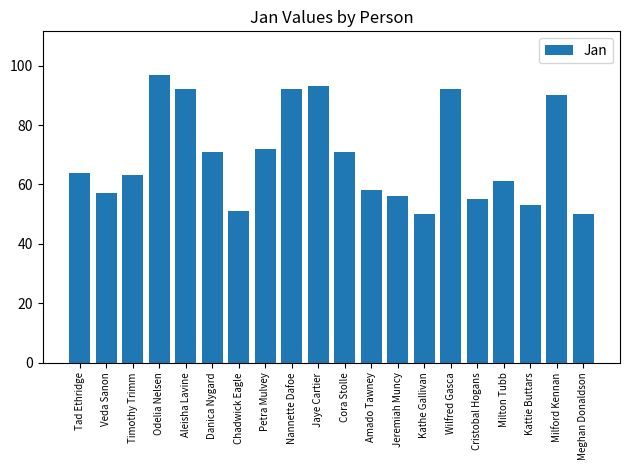

What is the difference between the values at Kattie Buttars and Petra Mulvey?

19